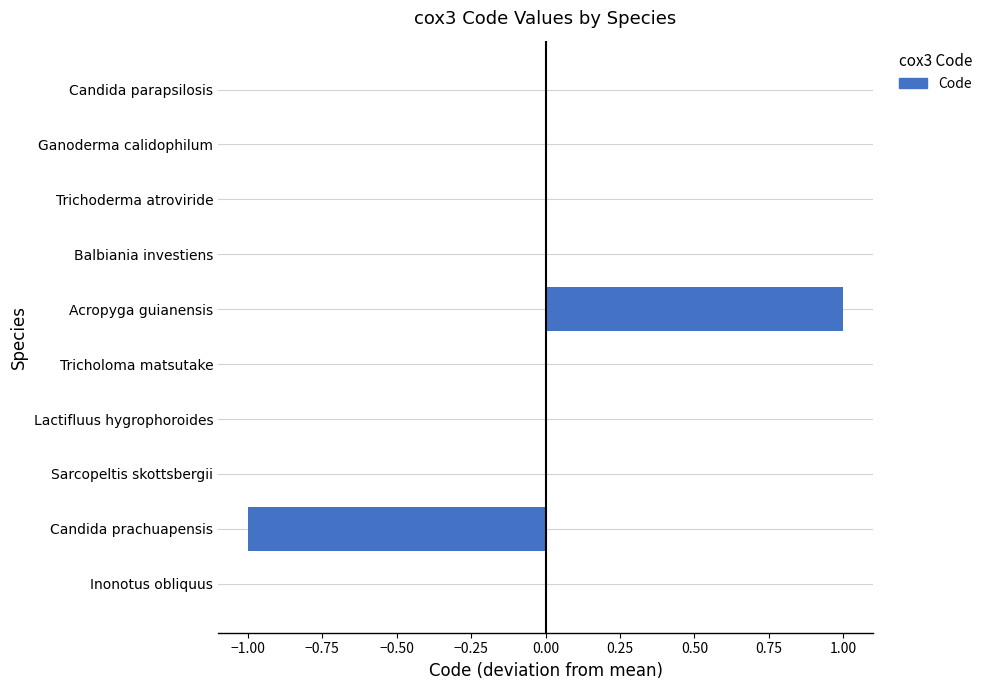

At which category does the chart reach its peak across all series?

Acropyga guianensis